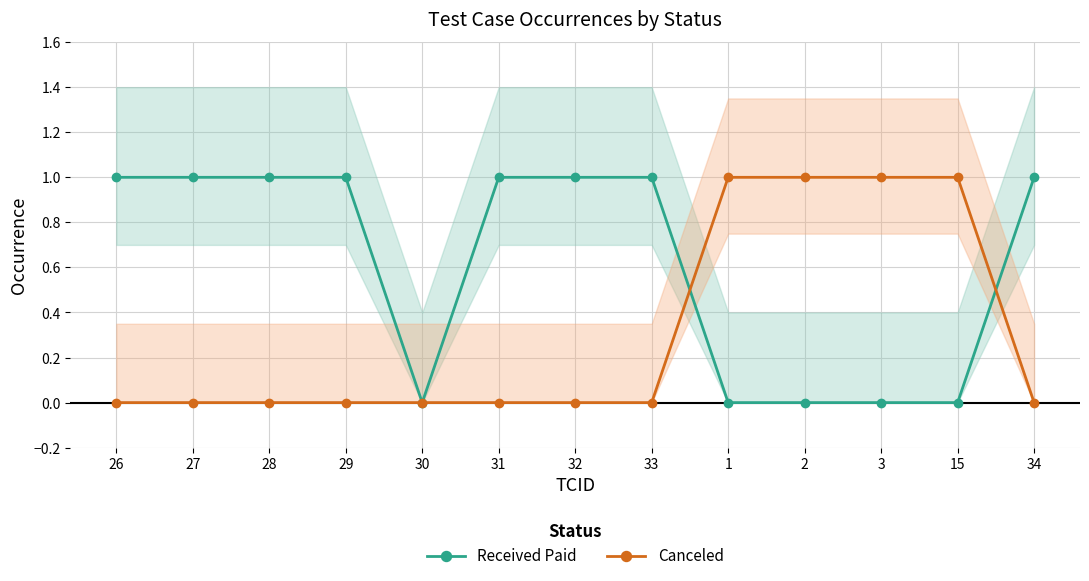

How many values in the Received Paid series are below 1?

5